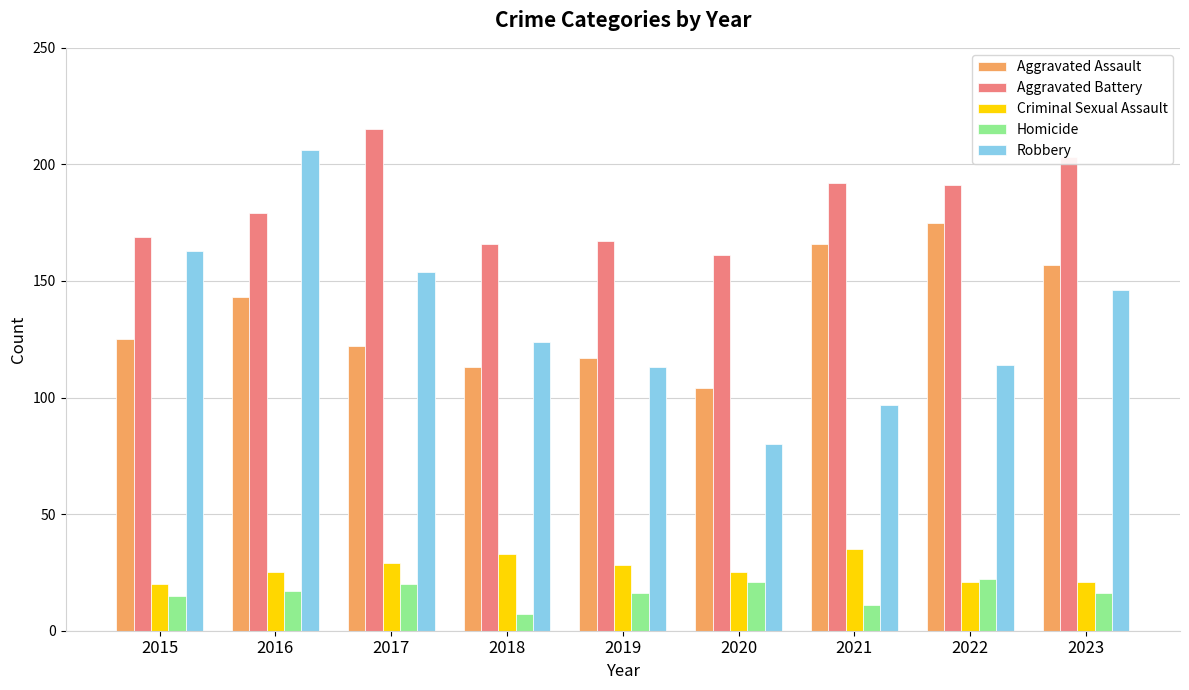

Which series has the widest spread of values?

Robbery